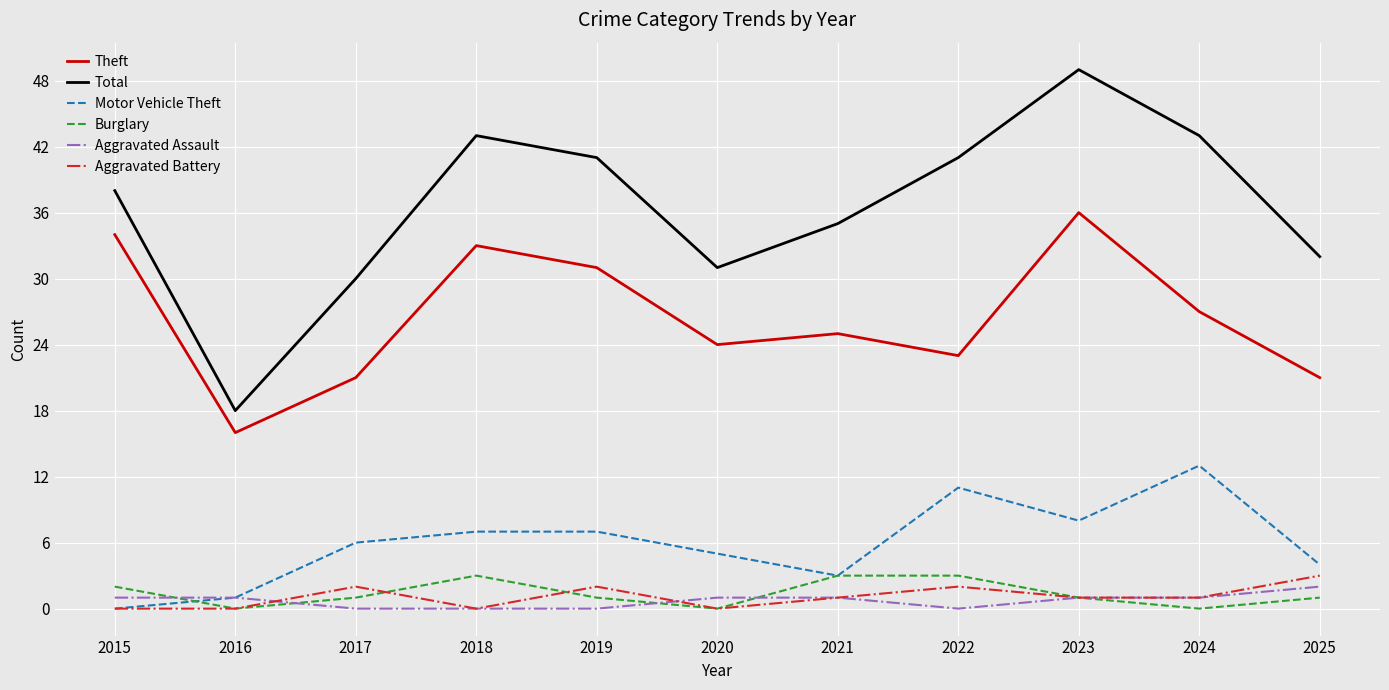

Reading left to right, what are all the values shown in this chart?

Theft: 2015=34	2016=16	2017=21	2018=33	2019=31	2020=24	2021=25	2022=23	2023=36	2024=27	2025=21
Total: 2015=38	2016=18	2017=30	2018=43	2019=41	2020=31	2021=35	2022=41	2023=49	2024=43	2025=32
Motor Vehicle Theft: 2015=0	2016=1	2017=6	2018=7	2019=7	2020=5	2021=3	2022=11	2023=8	2024=13	2025=4
Burglary: 2015=2	2016=0	2017=1	2018=3	2019=1	2020=0	2021=3	2022=3	2023=1	2024=0	2025=1
Aggravated Assault: 2015=1	2016=1	2017=0	2018=0	2019=0	2020=1	2021=1	2022=0	2023=1	2024=1	2025=2
Aggravated Battery: 2015=0	2016=0	2017=2	2018=0	2019=2	2020=0	2021=1	2022=2	2023=1	2024=1	2025=3